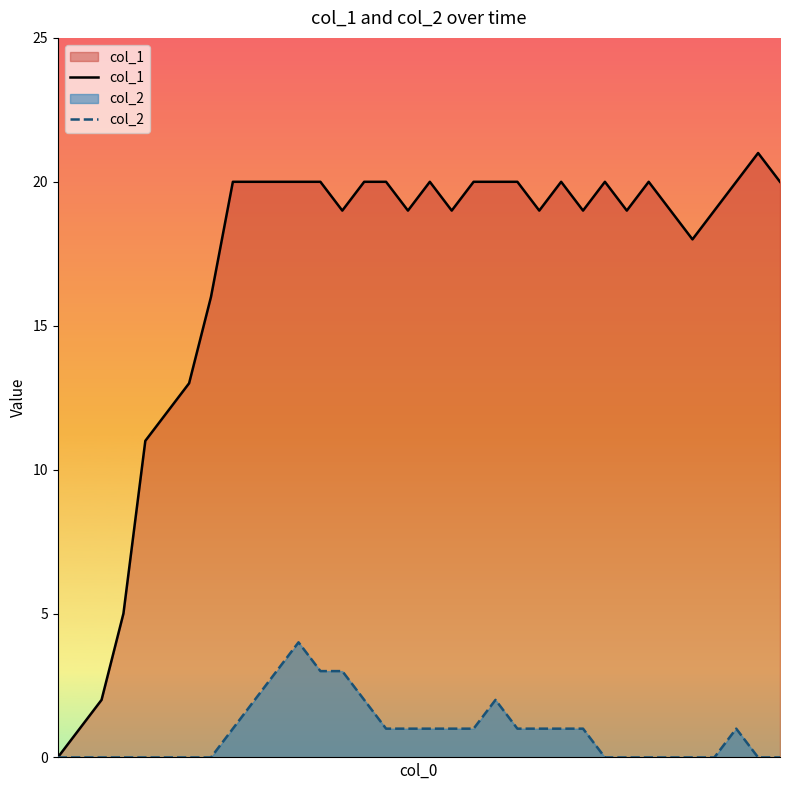

What is the maximum value for col_1?

21